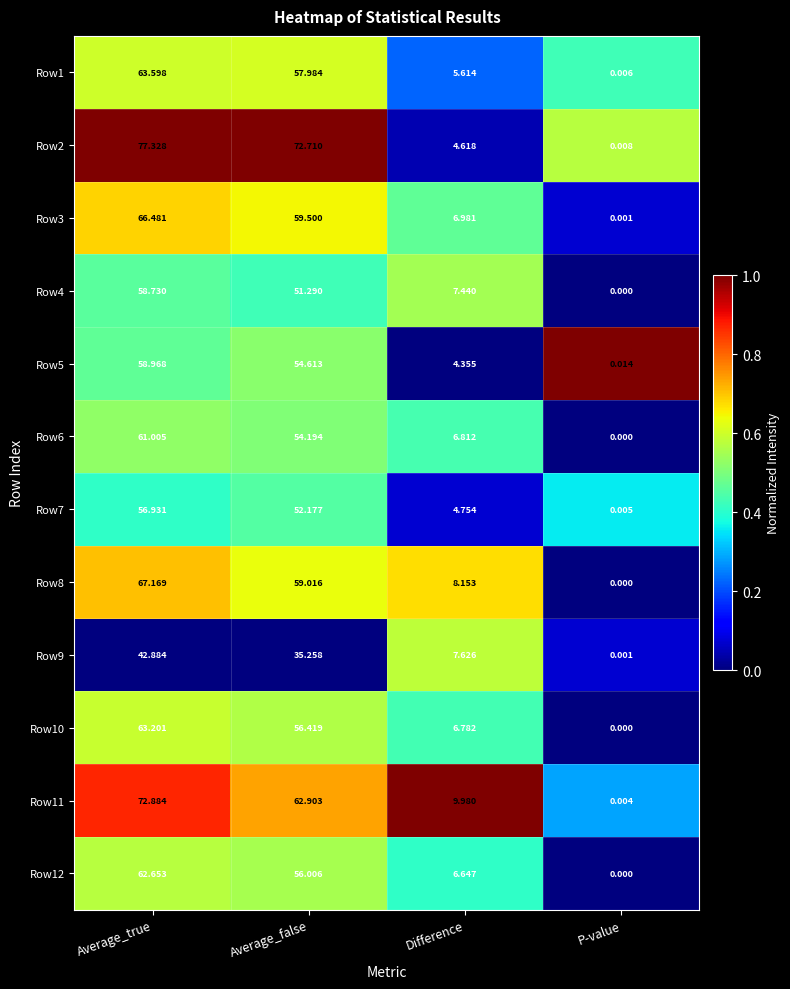

How many data points in Row6 are less than 54?

2